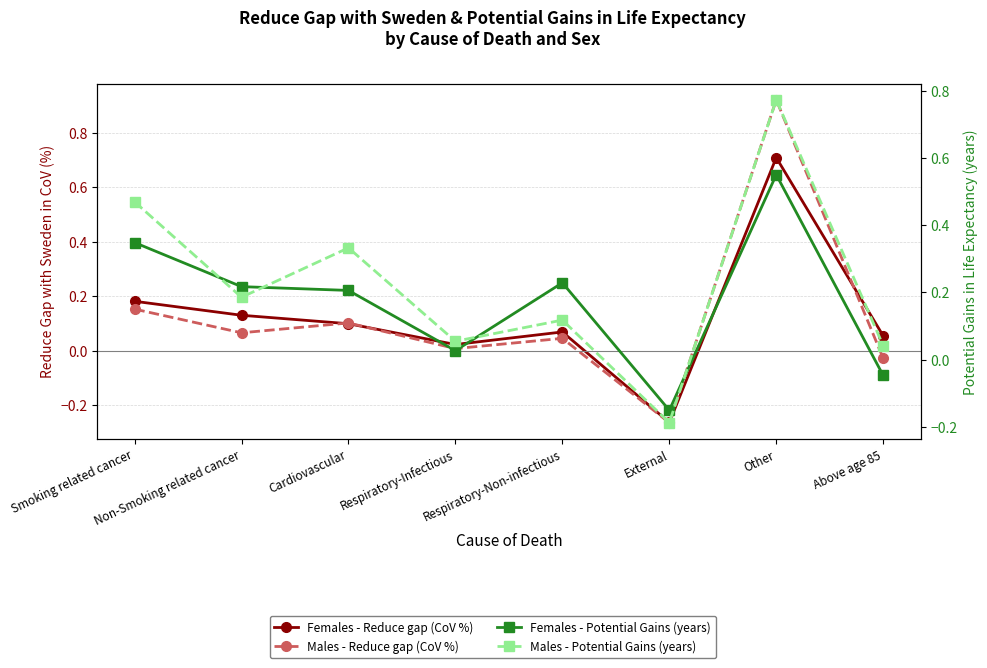

Reading left to right, list all the values displayed in this chart.

Females - Reduce gap (CoV %): Smoking related cancer=0.2	Non-Smoking related cancer=0.1	Cardiovascular=0.1	Respiratory-Infectious=0.0	Respiratory-Non-infectious=0.1	External=-0.3	Other=0.7	Above age 85=0.1
Males - Reduce gap (CoV %): Smoking related cancer=0.2	Non-Smoking related cancer=0.1	Cardiovascular=0.1	Respiratory-Infectious=0.0	Respiratory-Non-infectious=0.0	External=-0.3	Other=0.9	Above age 85=-0.0
Females - Potential Gains (years): Smoking related cancer=0.3	Non-Smoking related cancer=0.2	Cardiovascular=0.2	Respiratory-Infectious=0.0	Respiratory-Non-infectious=0.2	External=-0.2	Other=0.6	Above age 85=-0.0
Males - Potential Gains (years): Smoking related cancer=0.5	Non-Smoking related cancer=0.2	Cardiovascular=0.3	Respiratory-Infectious=0.1	Respiratory-Non-infectious=0.1	External=-0.2	Other=0.8	Above age 85=0.0